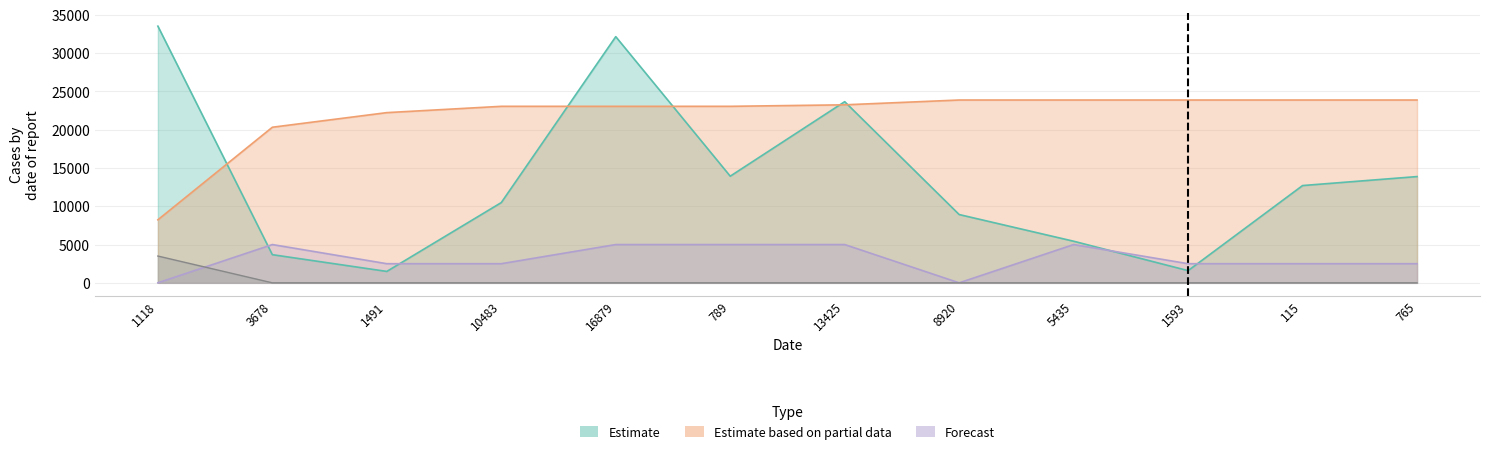

Is the value of col_4 at 10483 greater than the value of col_3 at 13425?

No